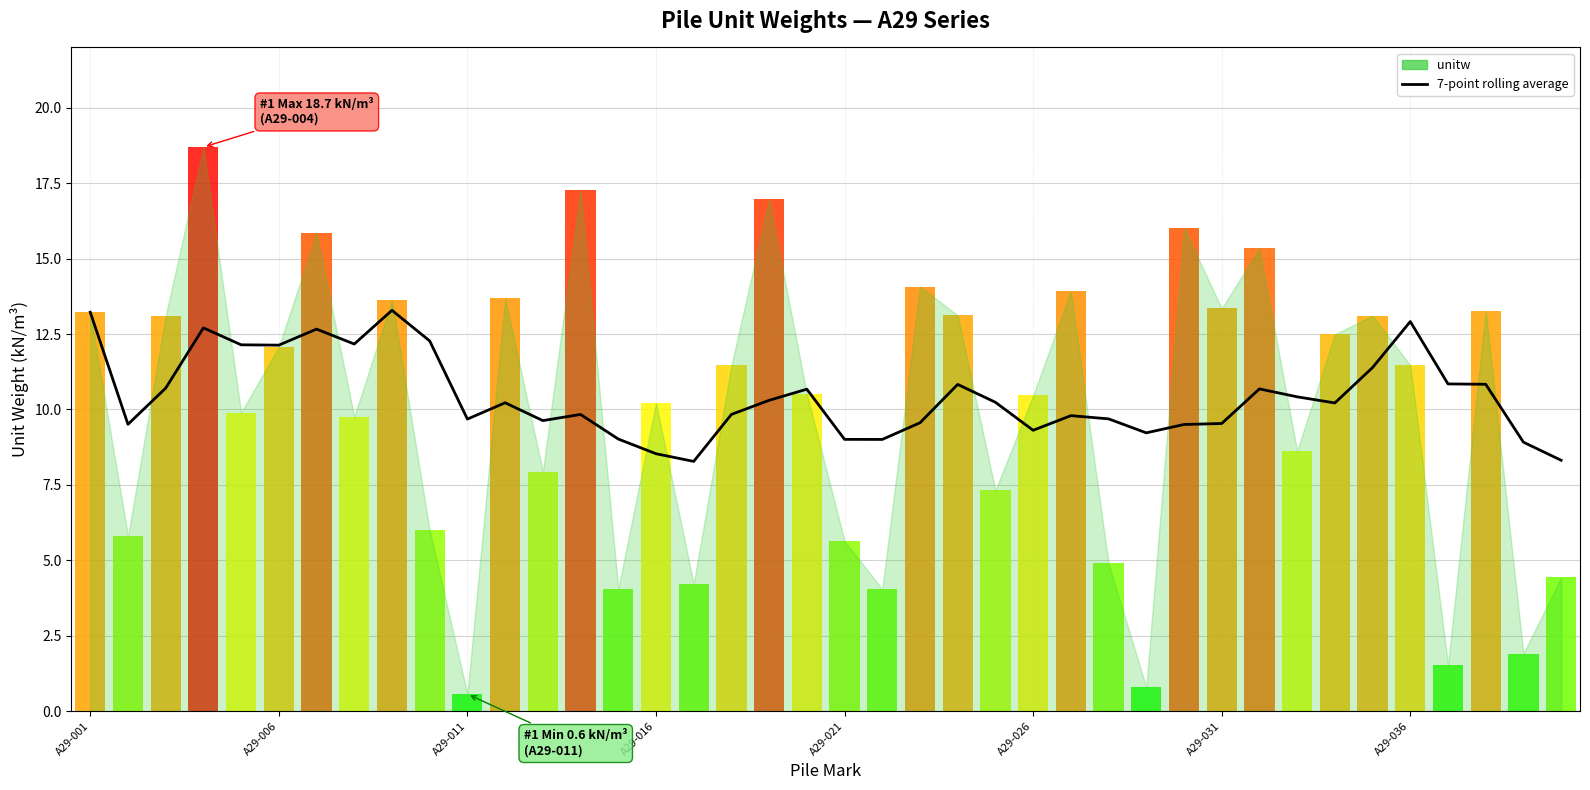

The value at 13 is 16.8. True or false?

False